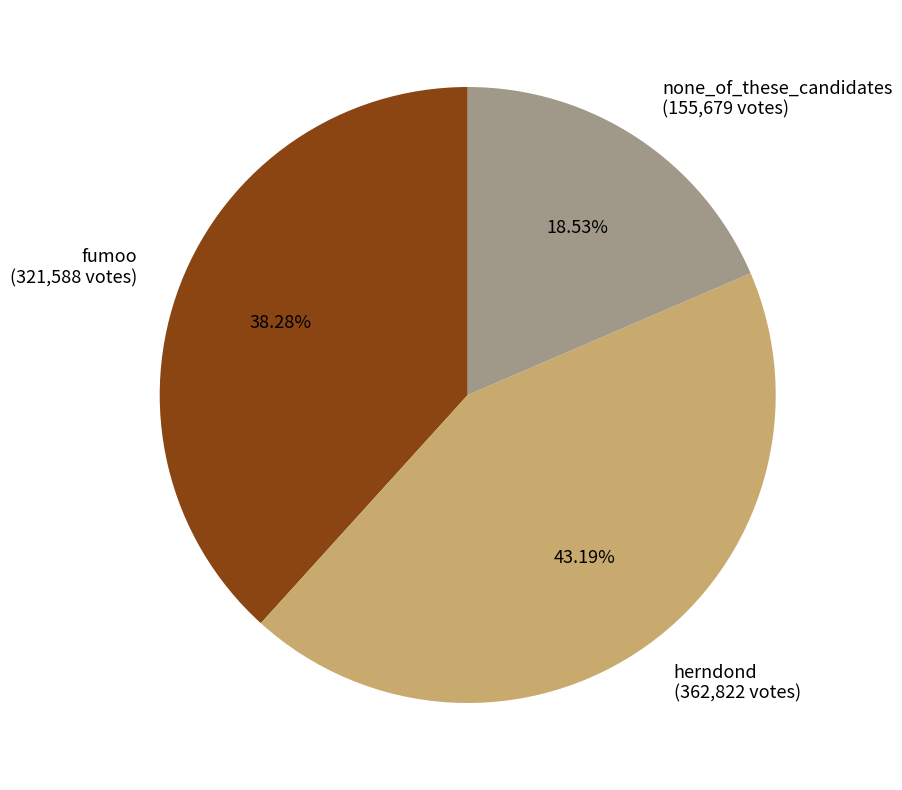

To the nearest percent, what portion does herndond represent?

43%